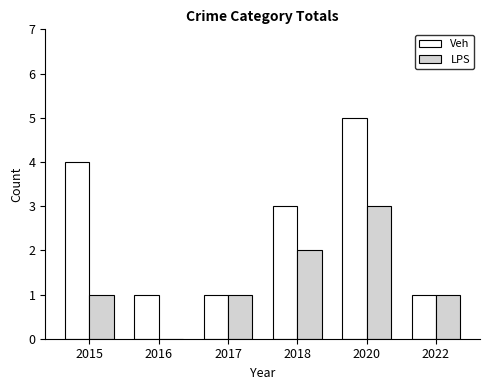

Count the Veh values in the range 1 to 4.

5